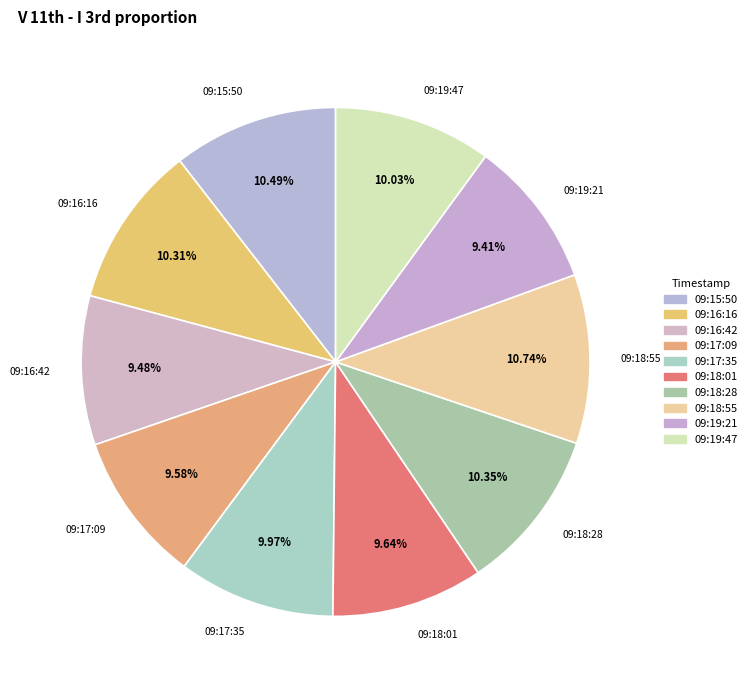

What is the ratio of the value at 09:16:42 to the value at 09:18:28?

0.9